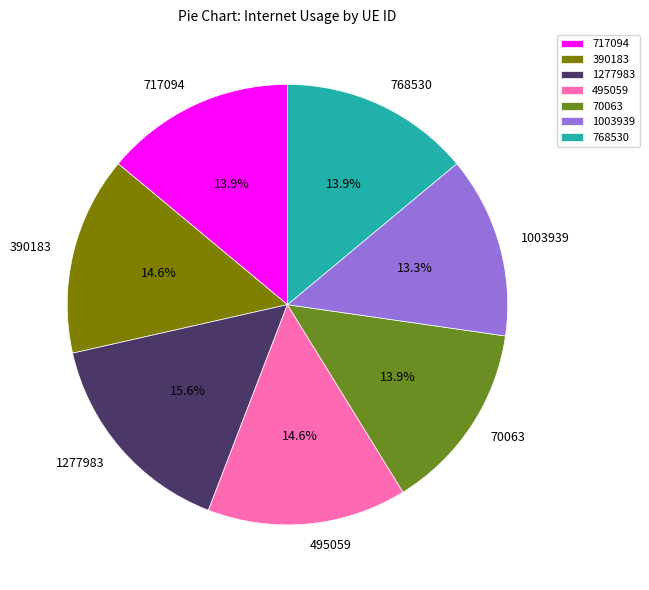

Is it true that 495059 is 1% of the pie?

False